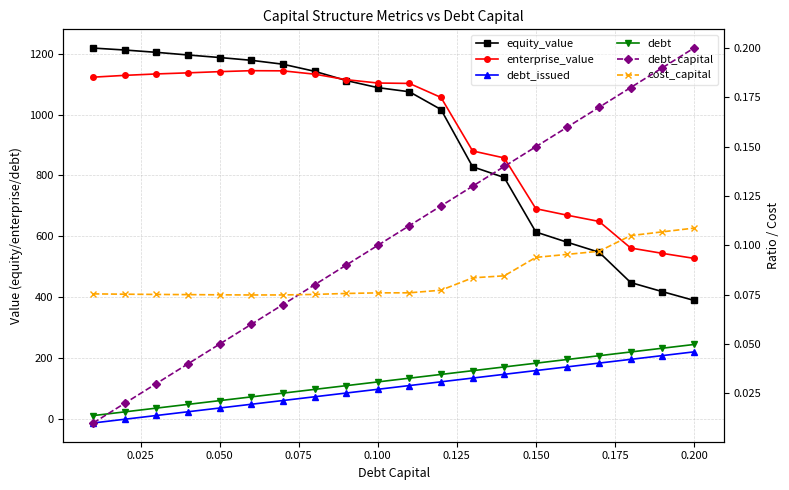

At how many categories does at least one series exceed 866?

13